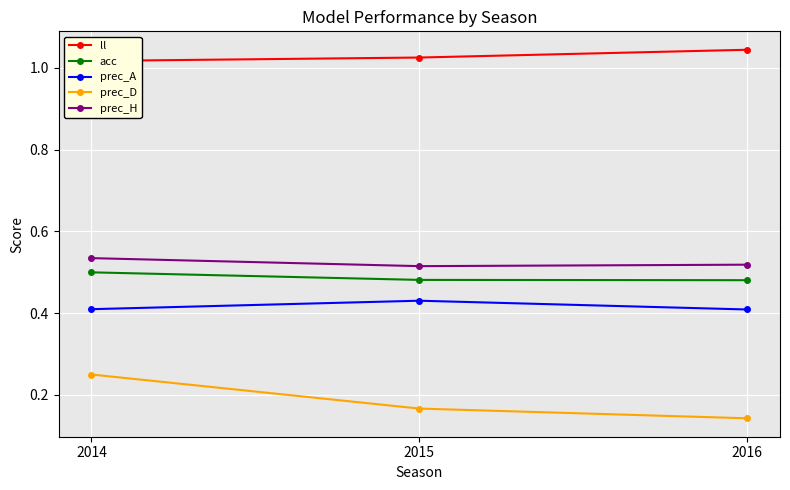

Which category has the highest value in the prec_D series?

2014